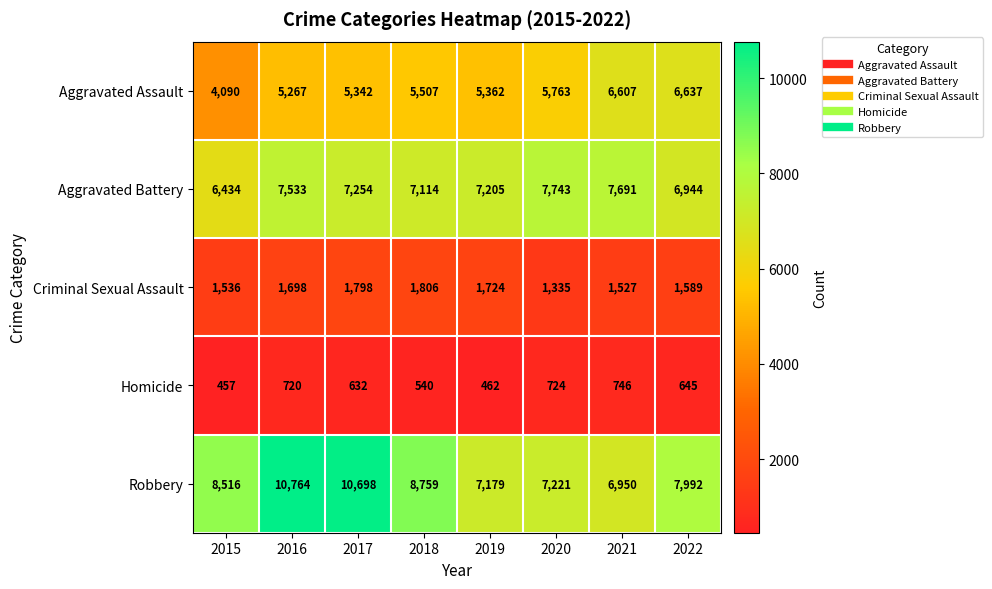

Which series has the largest total across all categories?

Robbery